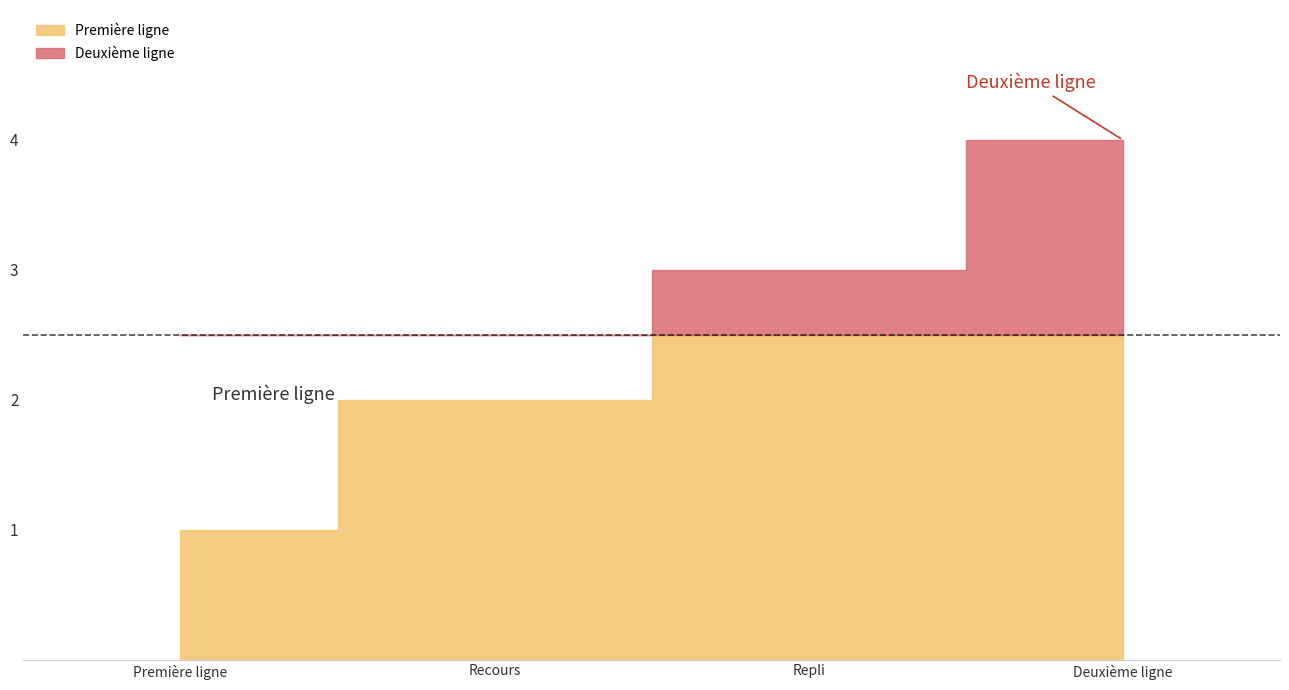

Is it true that the value at Deuxième ligne is 2?

False